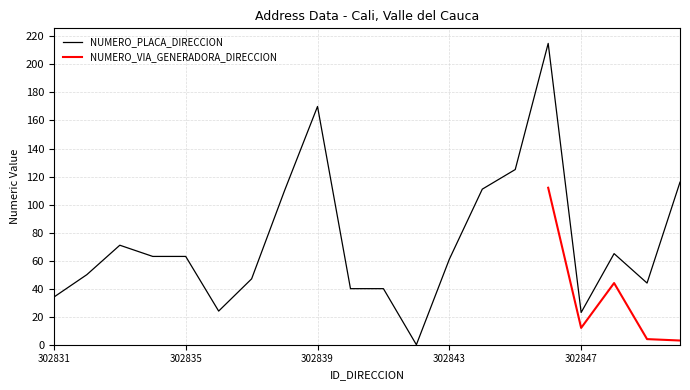

Rank the categories by value from highest to lowest.

302846, 302839, 302845, 302850, 302844, 302838, 302833, 302848, 302834, 302835, 302843, 302832, 302837, 302849, 302840, 302841, 302831, 302836, 302847, 302842